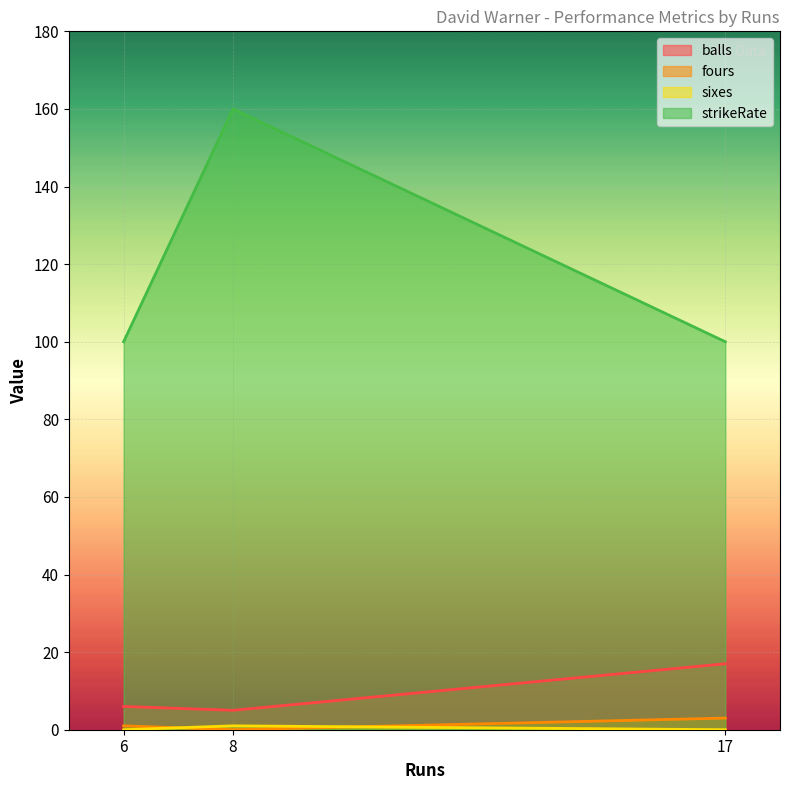

At which category is the sum across all series the highest?

8